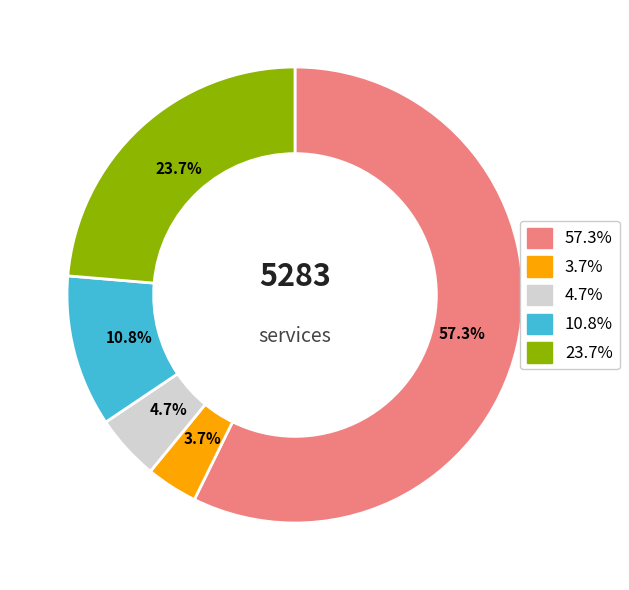

Is there any slice that represents more than half of the pie?

Yes